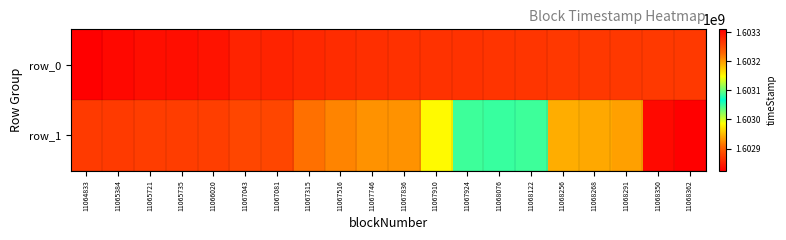

What is the difference between the highest and lowest values at 11067910?

119258